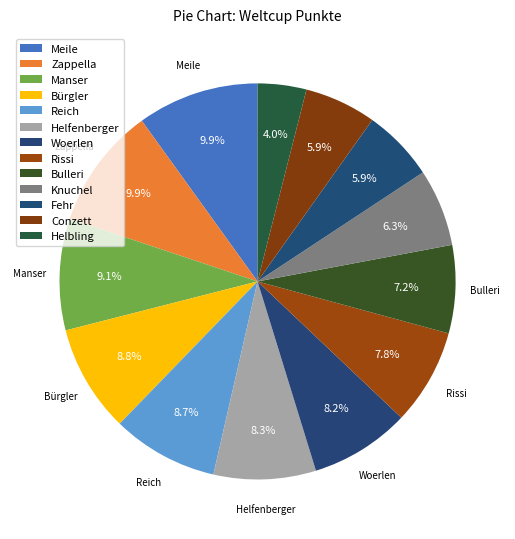

Count the number of slices in the pie.

13